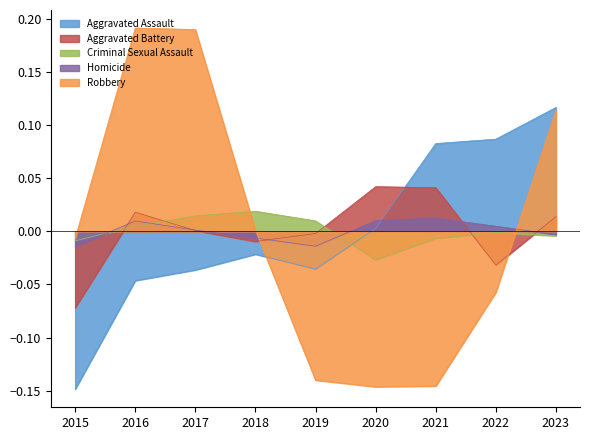

Between which two adjacent categories do Robbery and Homicide first intersect?

2018 and 2019